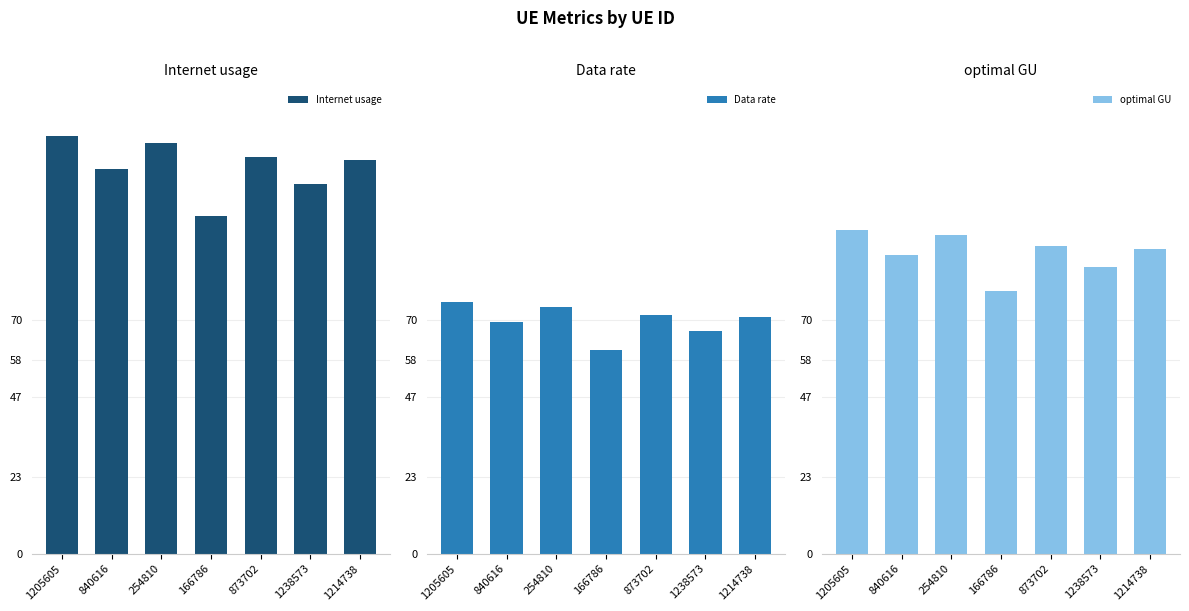

The value of Internet usage at 166786 is 55.0. True or false?

False